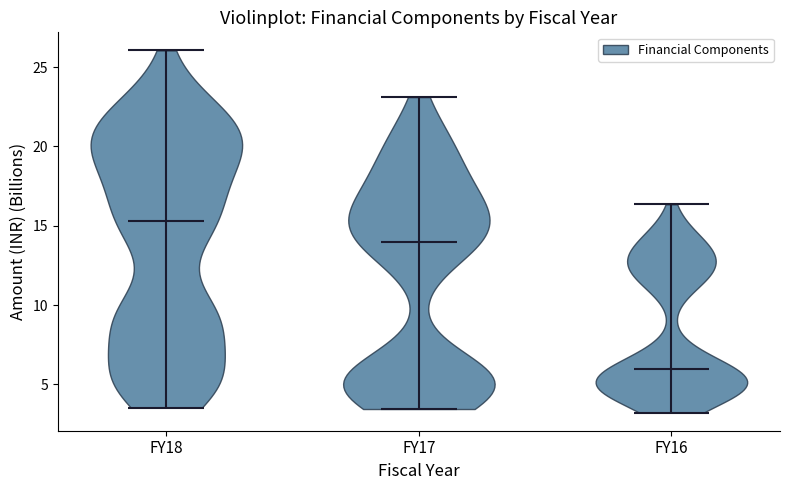

Which violin has the highest median line?

FY18